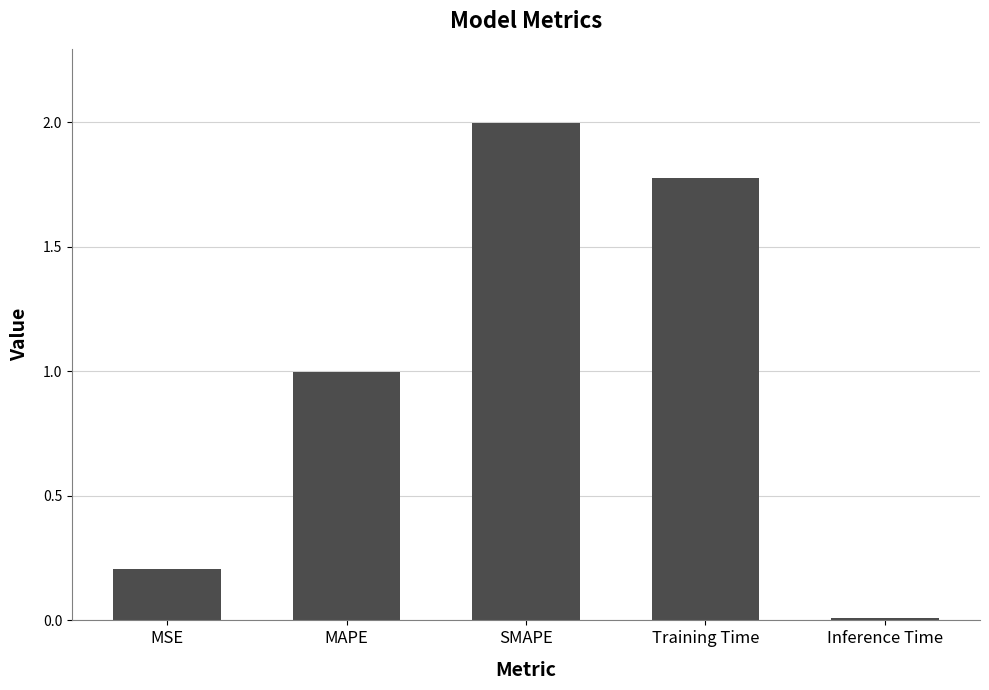

Are the bars grouped side by side (vs. stacked)?

No